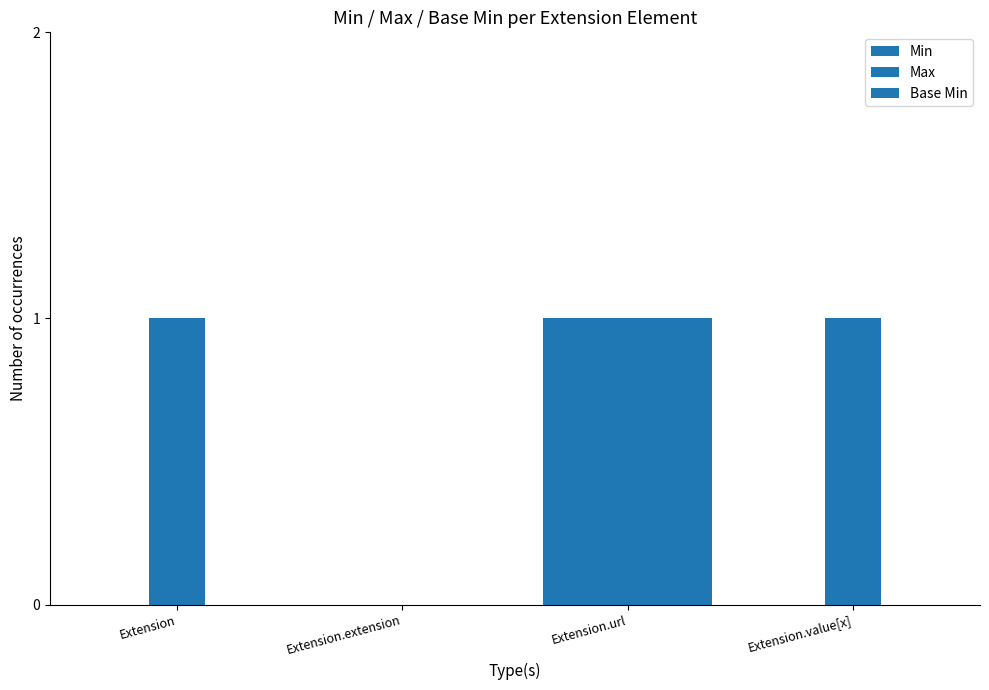

The Base Min series shows 0 at Extension.extension. True or false?

True